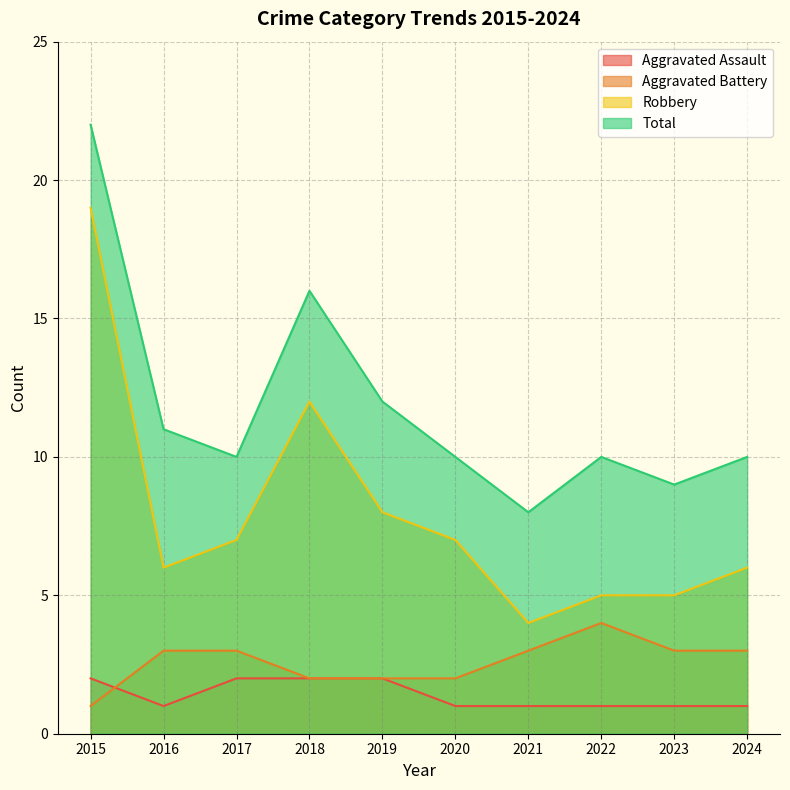

What are all the series names shown in the legend?

Aggravated Assault, Aggravated Battery, Robbery, Total